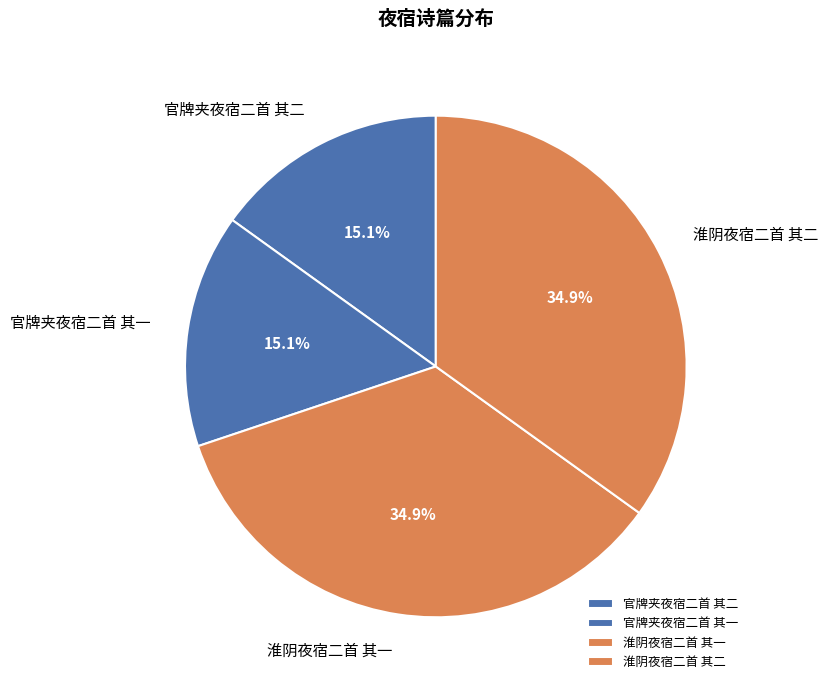

How many slices are in this pie chart?

4